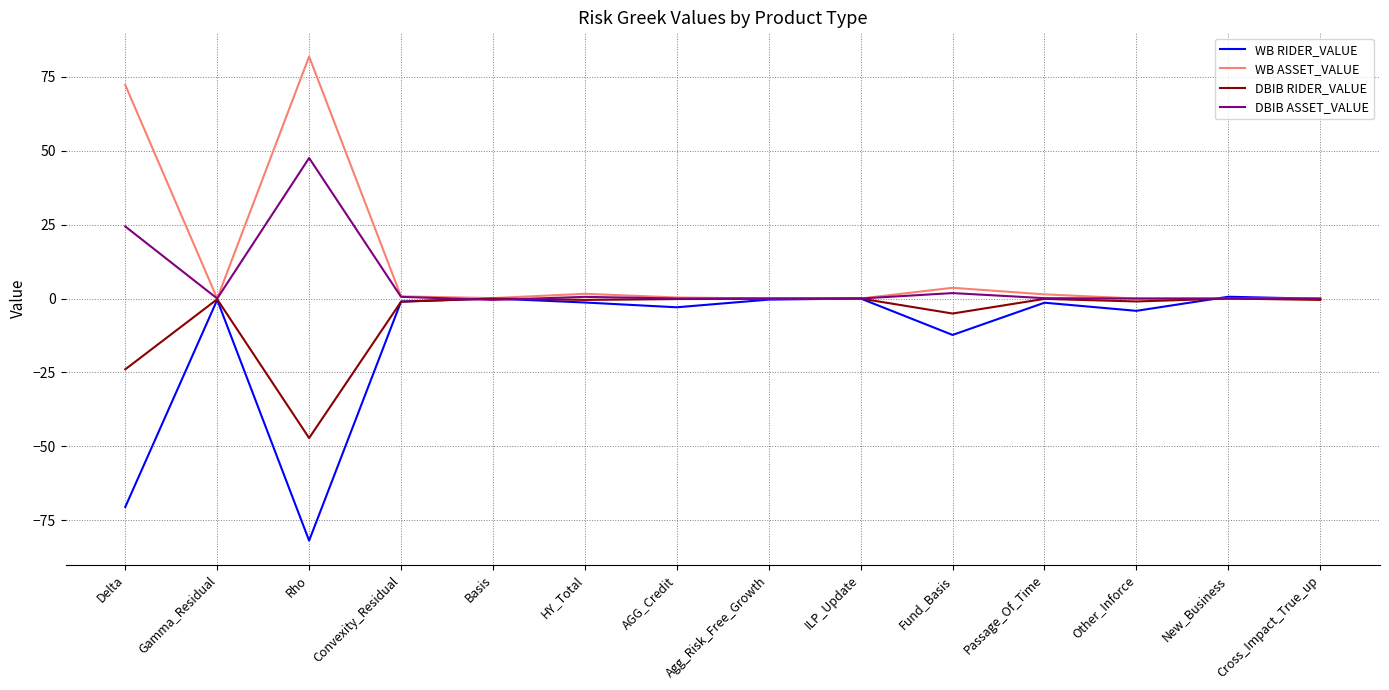

How many series are shown in this chart?

4